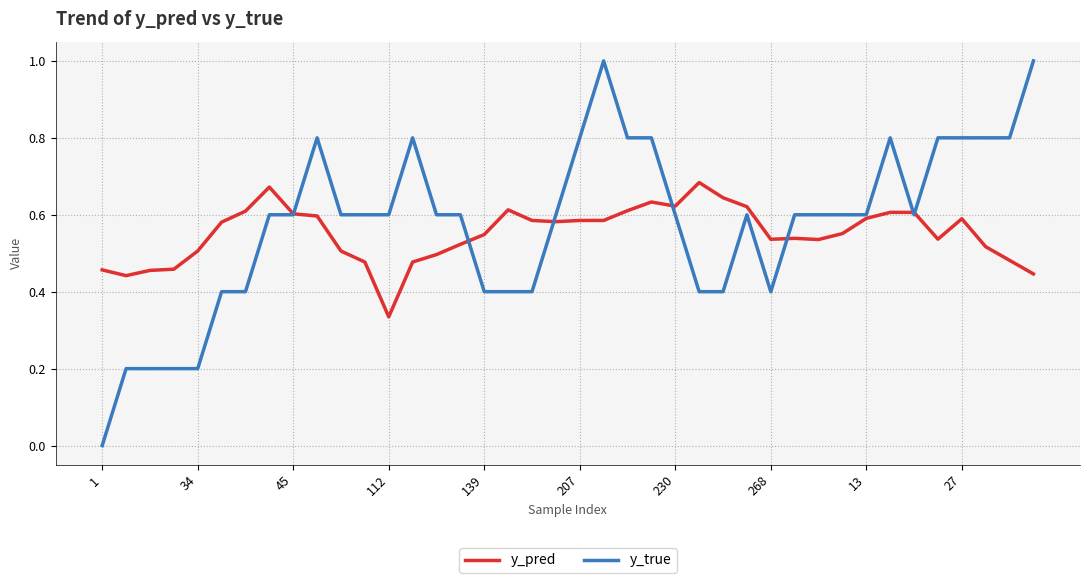

Which series has the largest range (max minus min)?

y_true